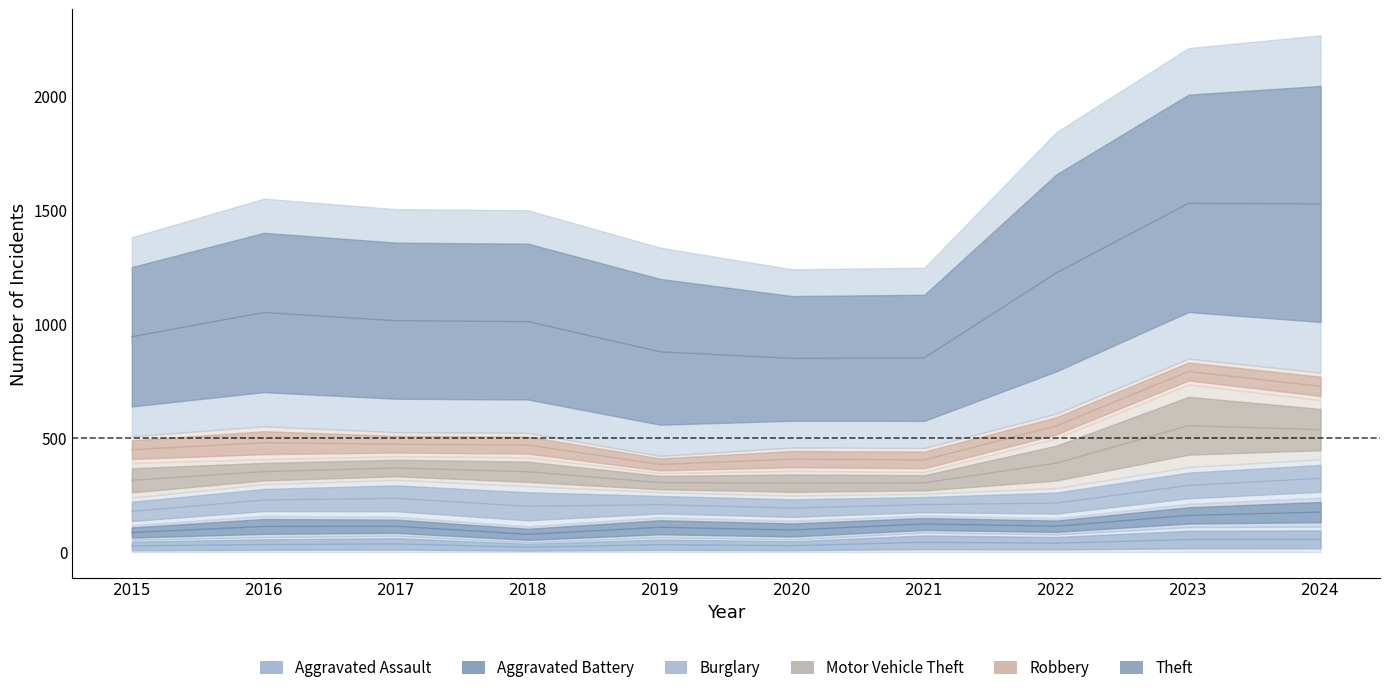

What are all the series names shown in the legend?

Aggravated Assault, Aggravated Battery, Burglary, Motor Vehicle Theft, Robbery, Theft